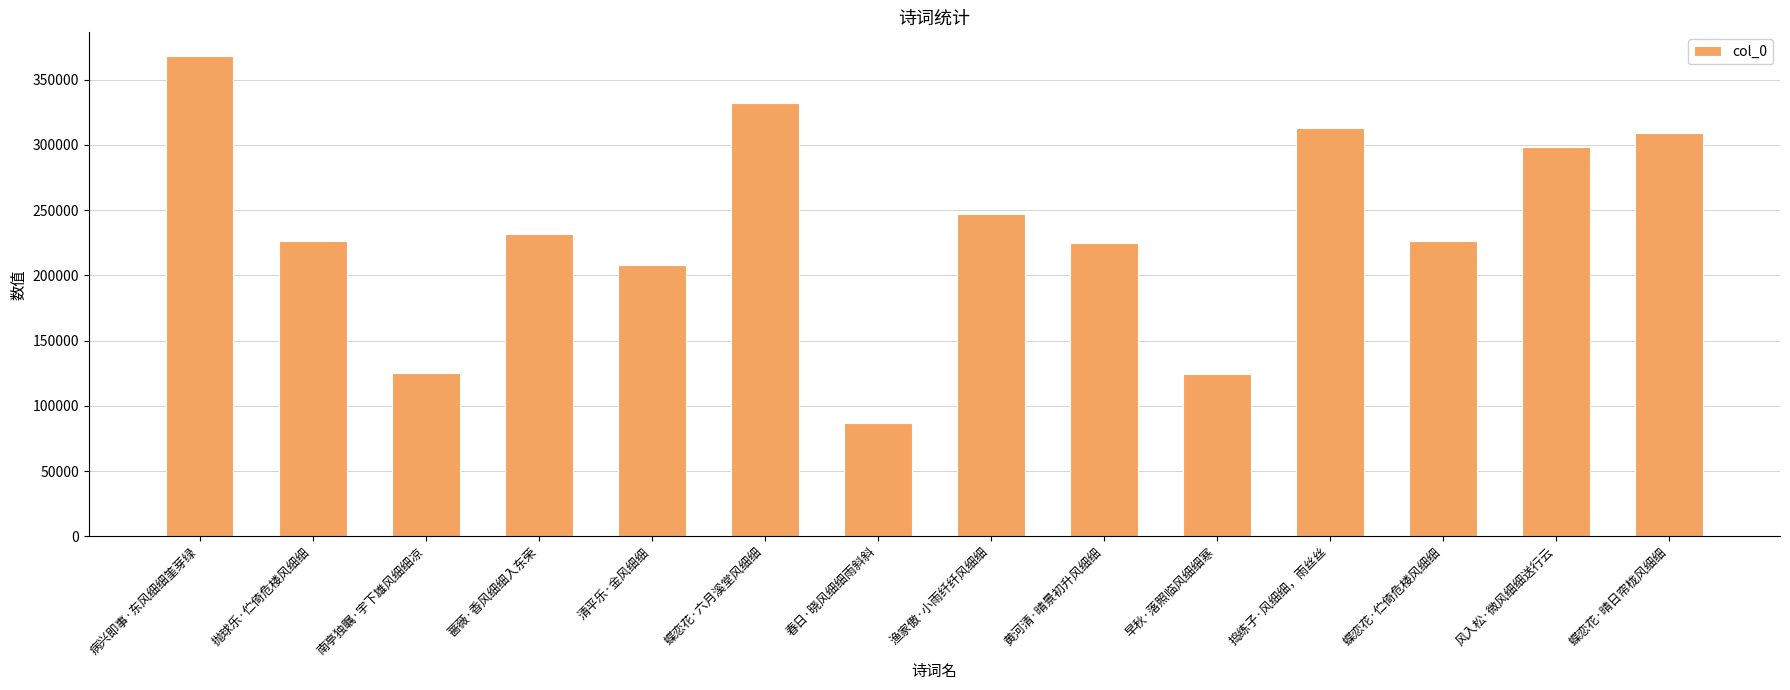

What value does the data have at 捣练子·风细细，雨丝丝, to the nearest 50?

313150